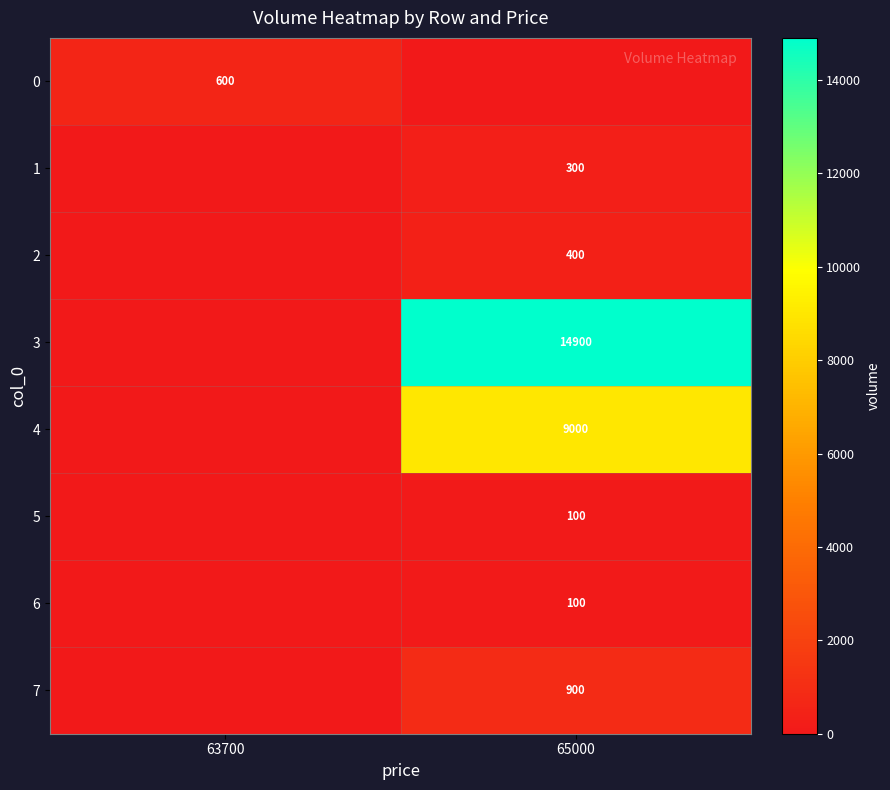

True or false: 3 has a value of 23340 at 65000.

False